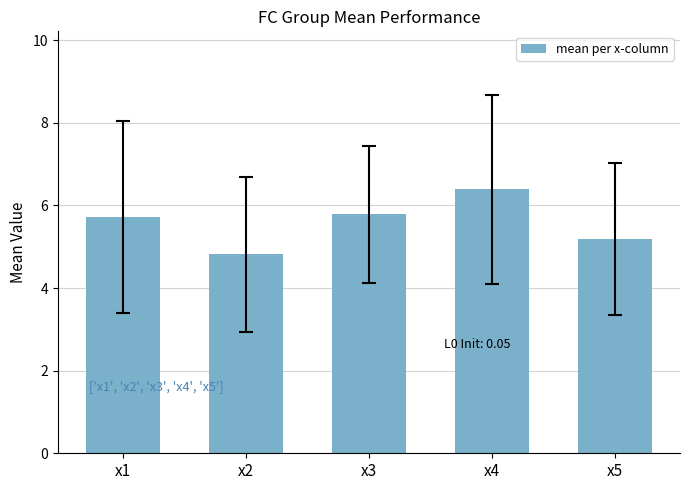

The chart shows a value of 2.7 at x2. True or false?

False